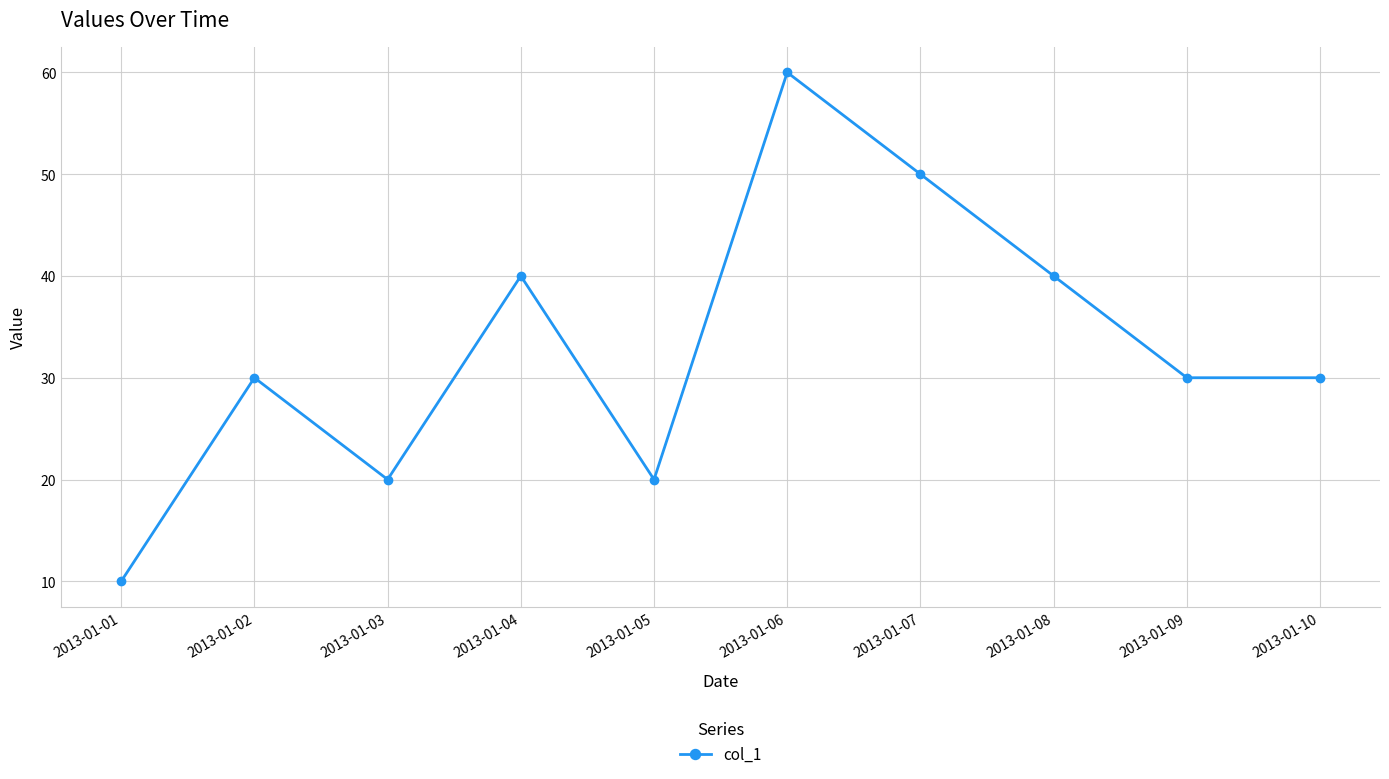

What is the maximum value shown in the chart?

60